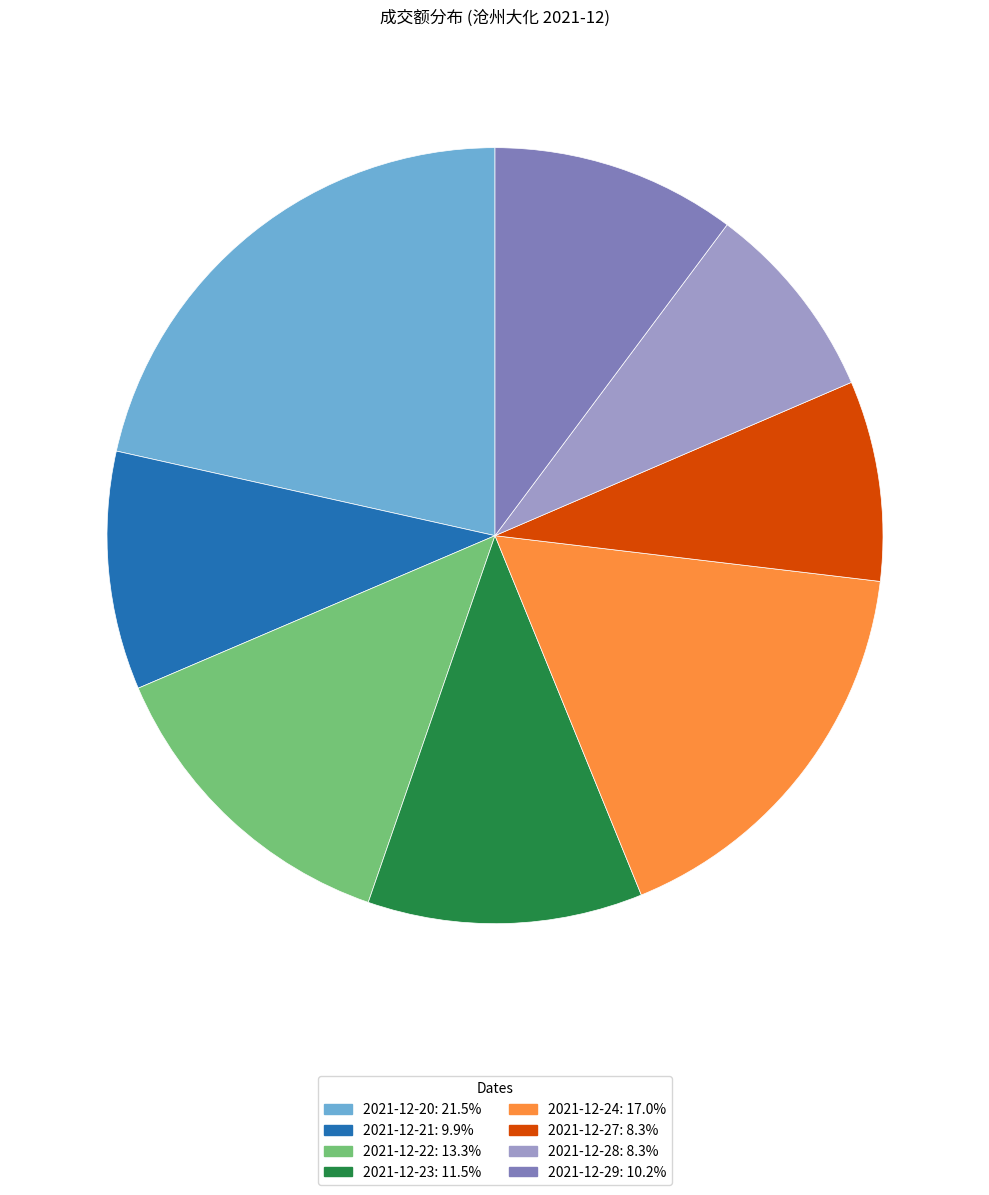

What is the ratio of the value at 2021-12-20 to the value at 2021-12-23?

1.9